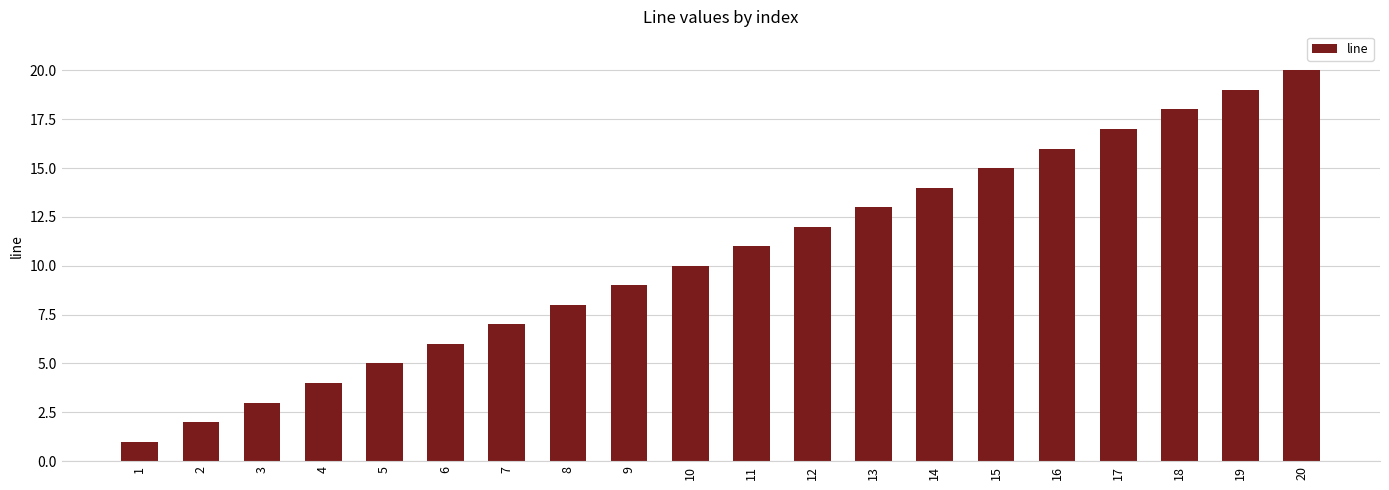

Which has a higher value, 12 or 6?

12